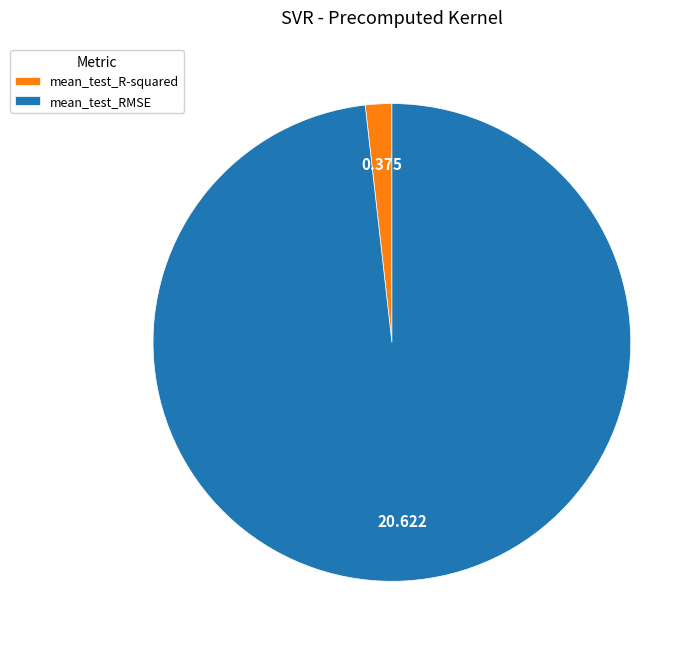

How many slices are in this pie chart?

2